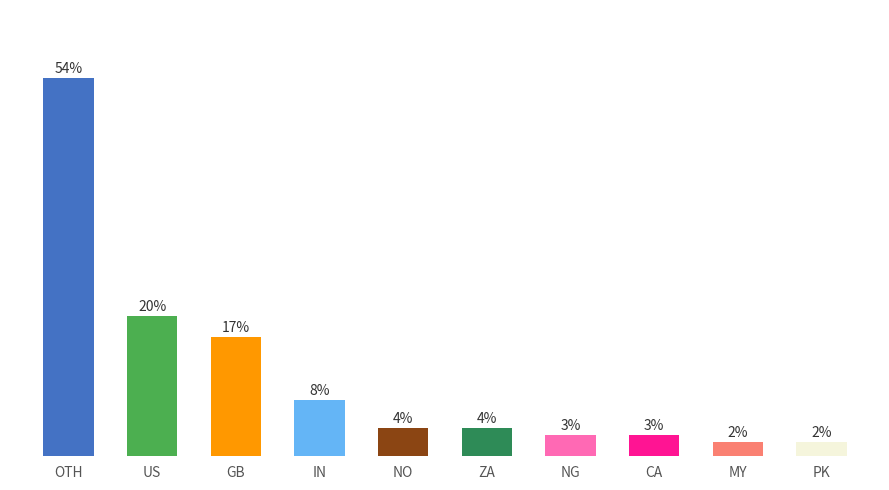

At which category does the chart reach its peak across all series?

OTH